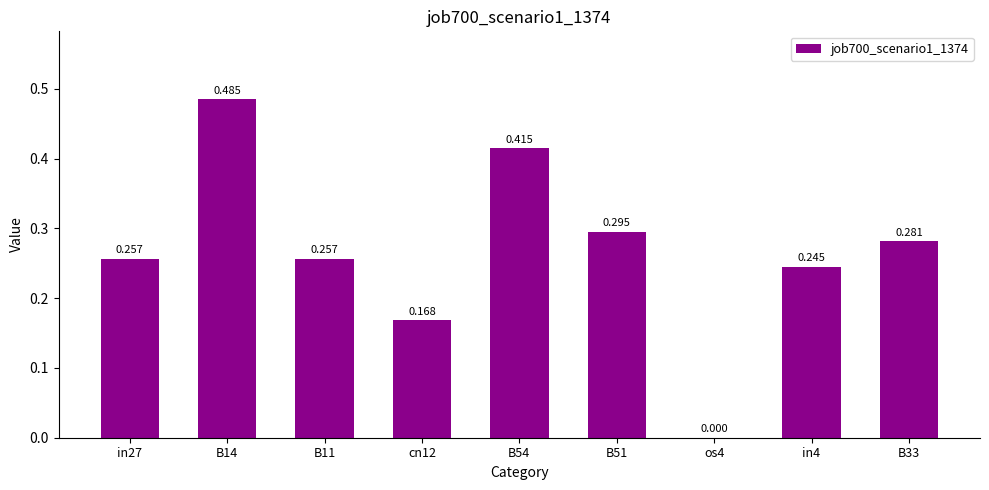

The chart shows a value of 0.3 at B51. True or false?

True